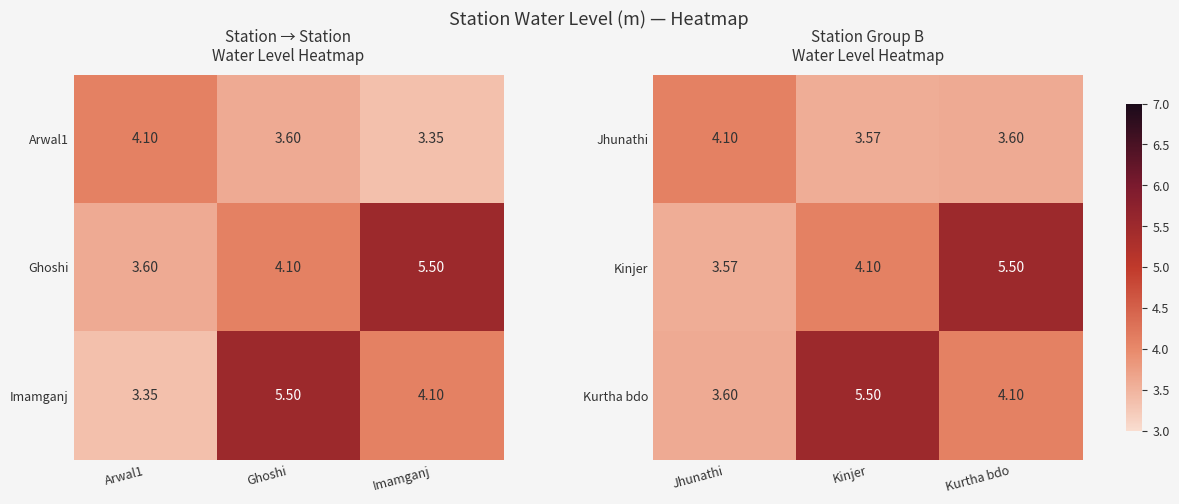

Rank the categories by Kinjer value from lowest to highest.

Jhunathi, Kinjer, Kurtha bdo